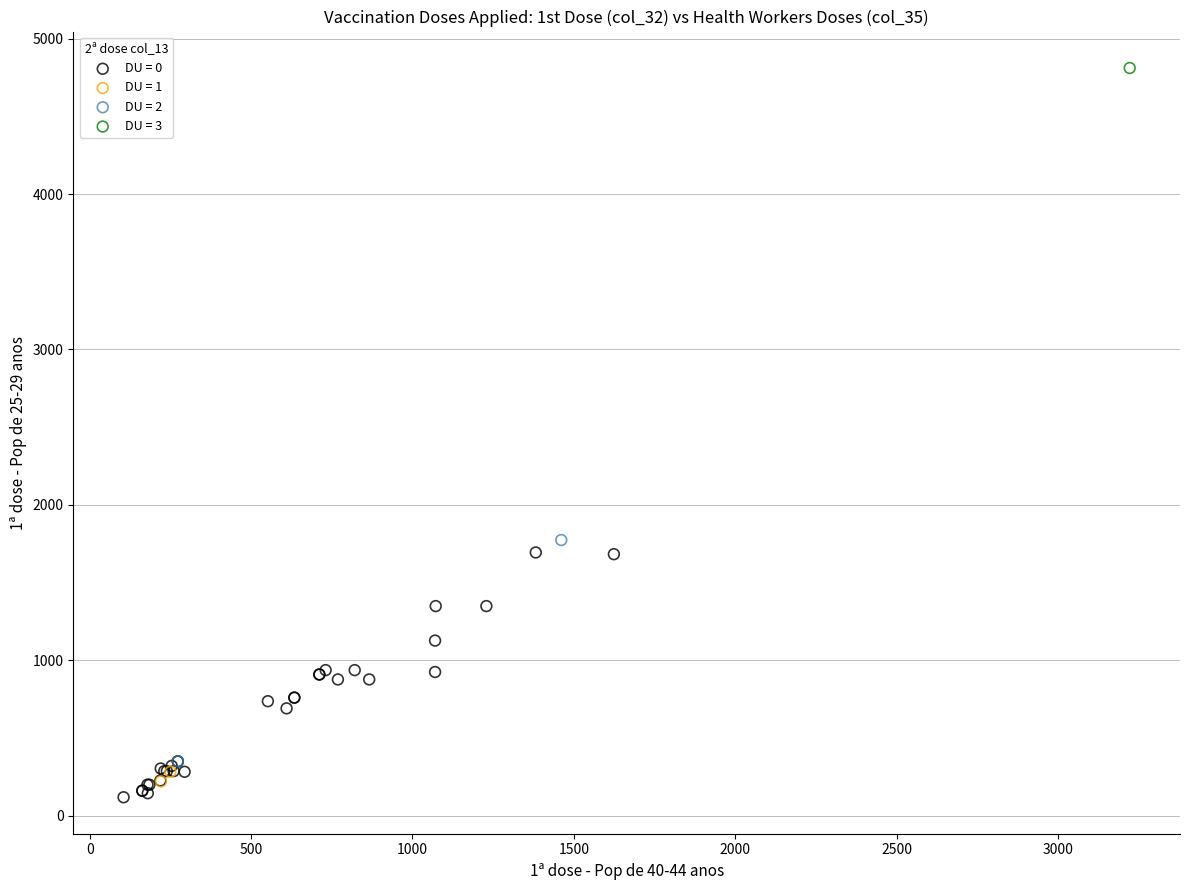

What are all the series names shown in the legend?

DU = 0, DU = 1, DU = 2, DU = 3